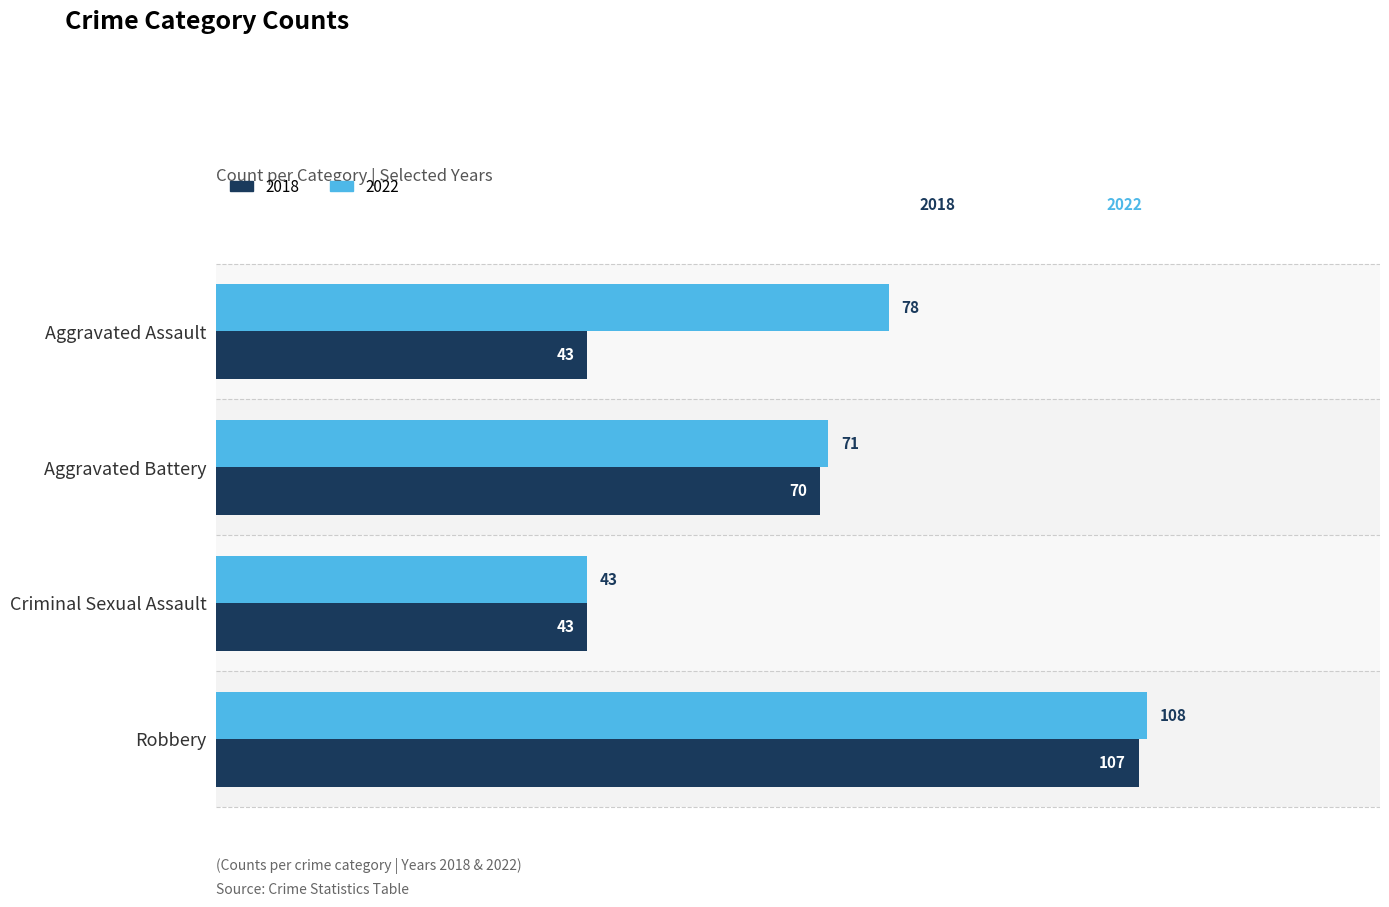

What is the spread (max minus min) of values at Aggravated Assault?

35